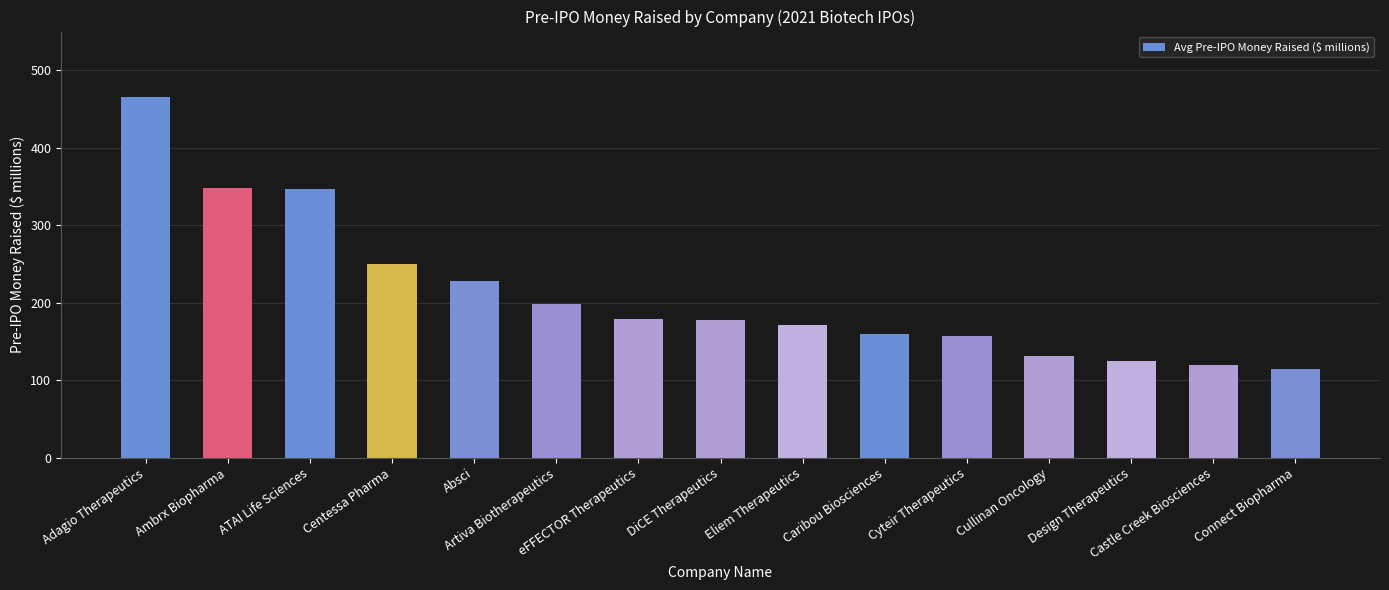

What is the difference between the values at Artiva Biotherapeutics and Cullinan Oncology?

66.8